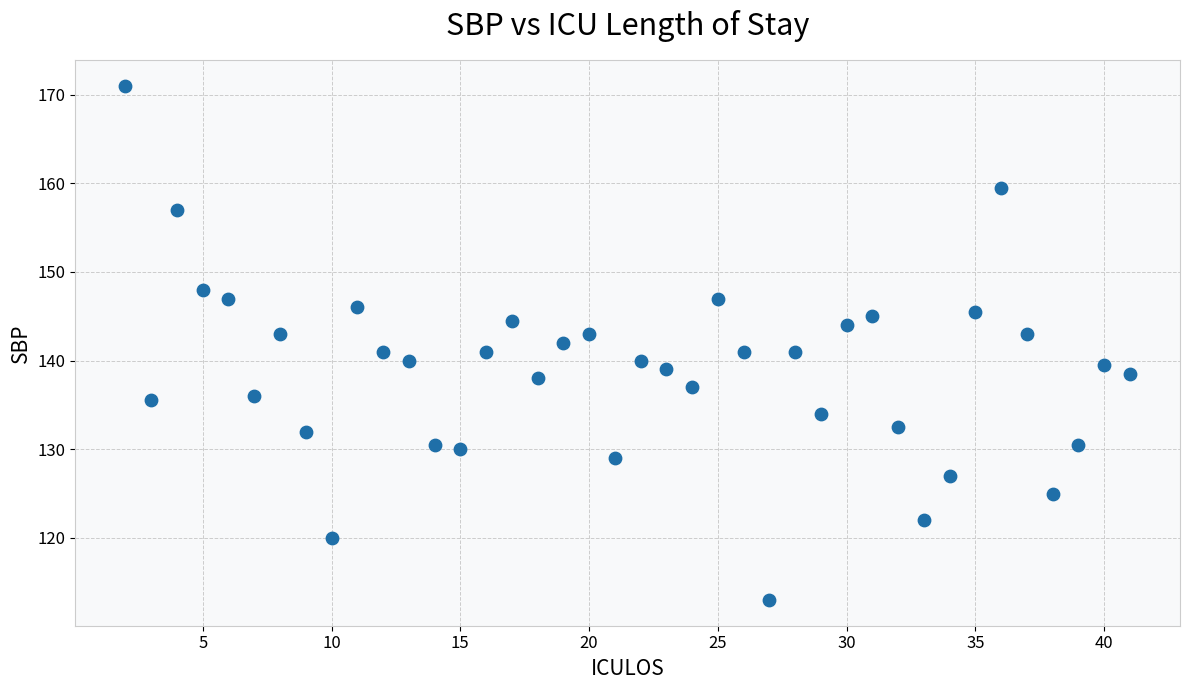

What is the range of Y values (max minus min)?

58.0